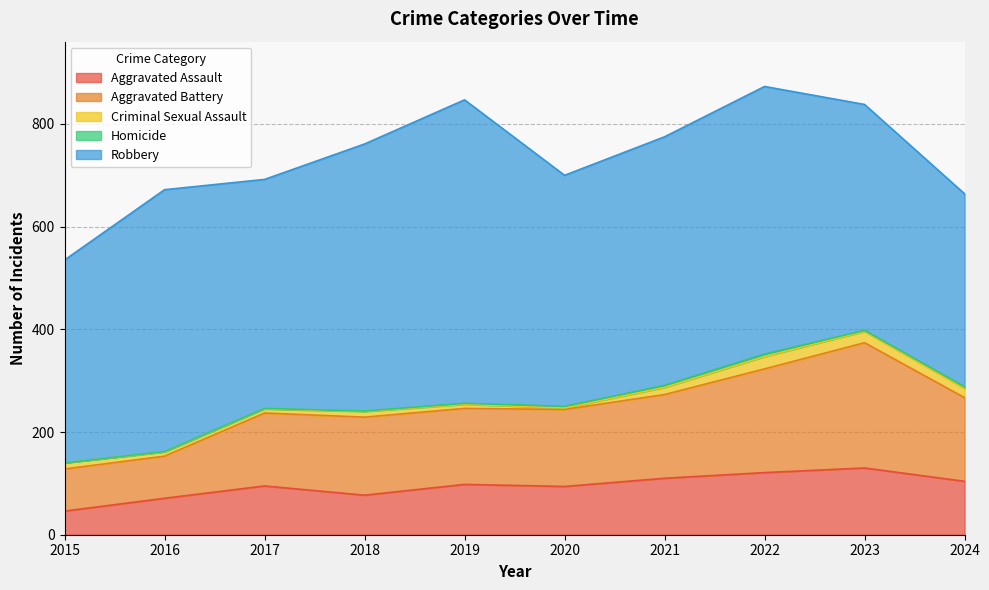

True or false: Aggravated Battery has more than 1 points higher than both neighbors.

True